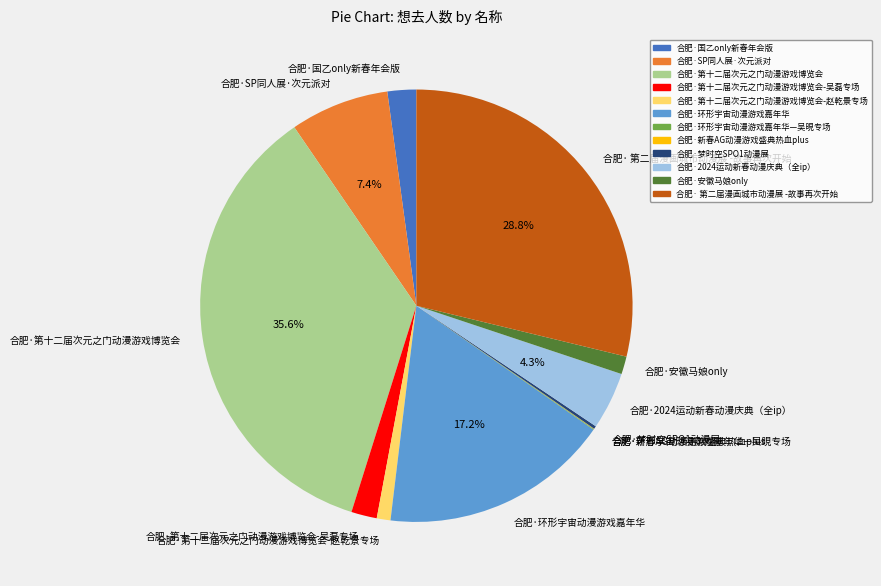

Which has a higher value, 合肥·国乙only新春年会版 or 合肥·安徽马娘only?

合肥·国乙only新春年会版